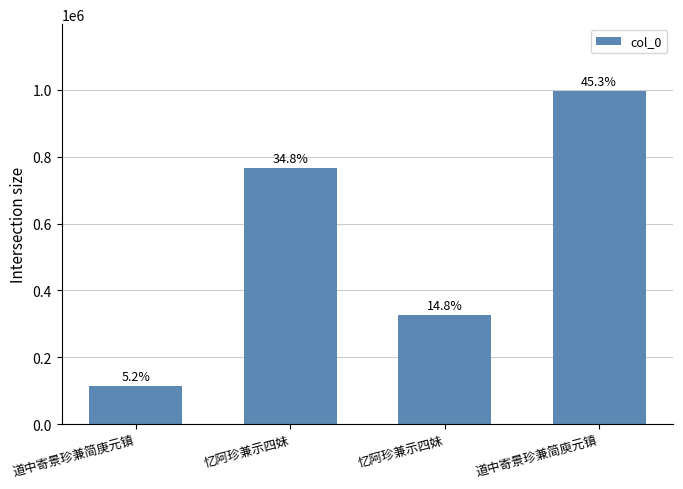

Rank the categories by value from highest to lowest.

道中寄景珍兼简庾元镇, 忆阿珍兼示四妹, 忆阿珍兼示四妹, 道中寄景珍兼简庚元镇